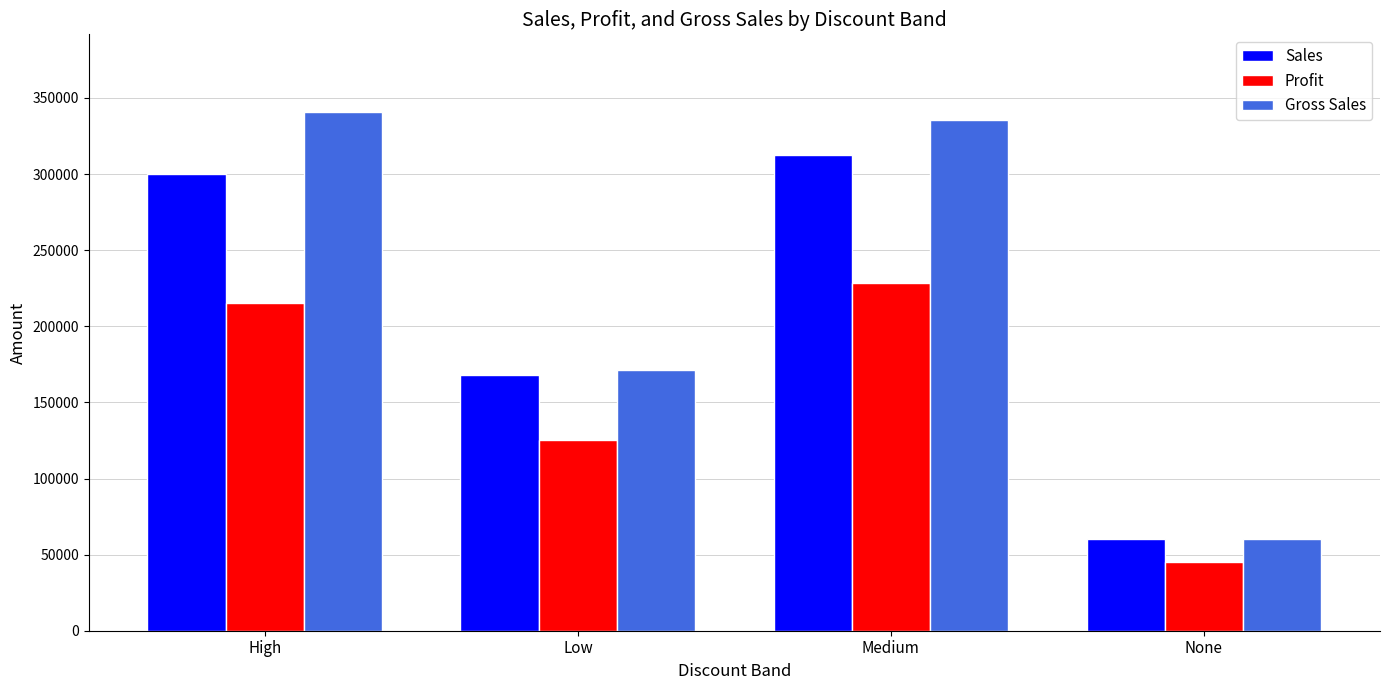

What is the sum of the Gross Sales values at Low and High?

512016.0